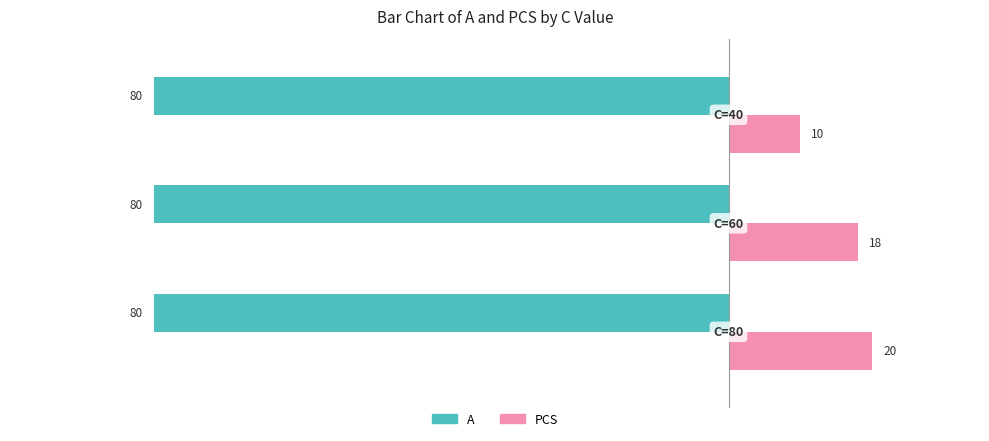

What is the minimum value shown in the chart?

-80